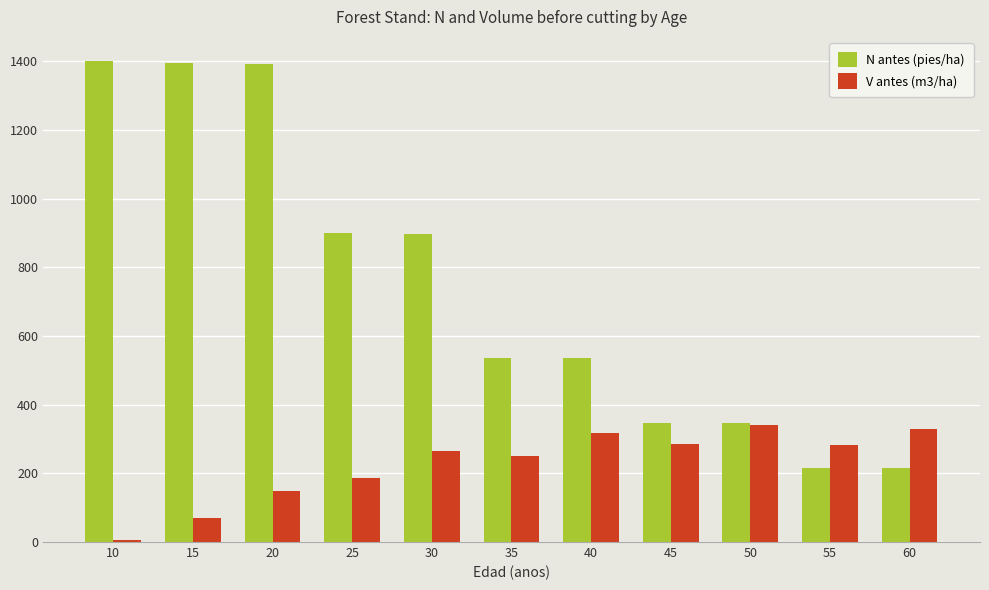

How many categories are shown in the chart?

11